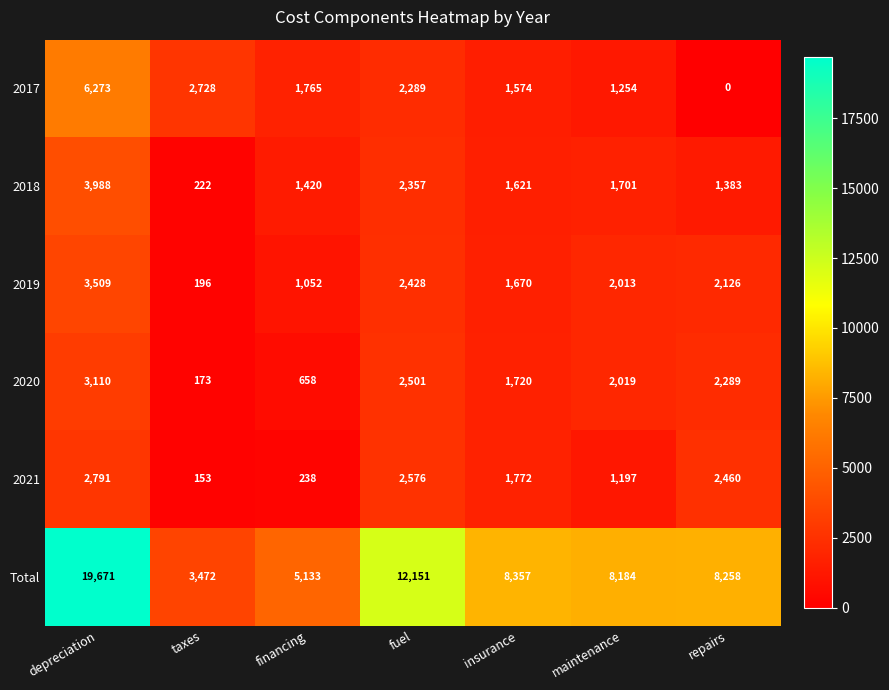

Which series has the largest range (max minus min)?

Total